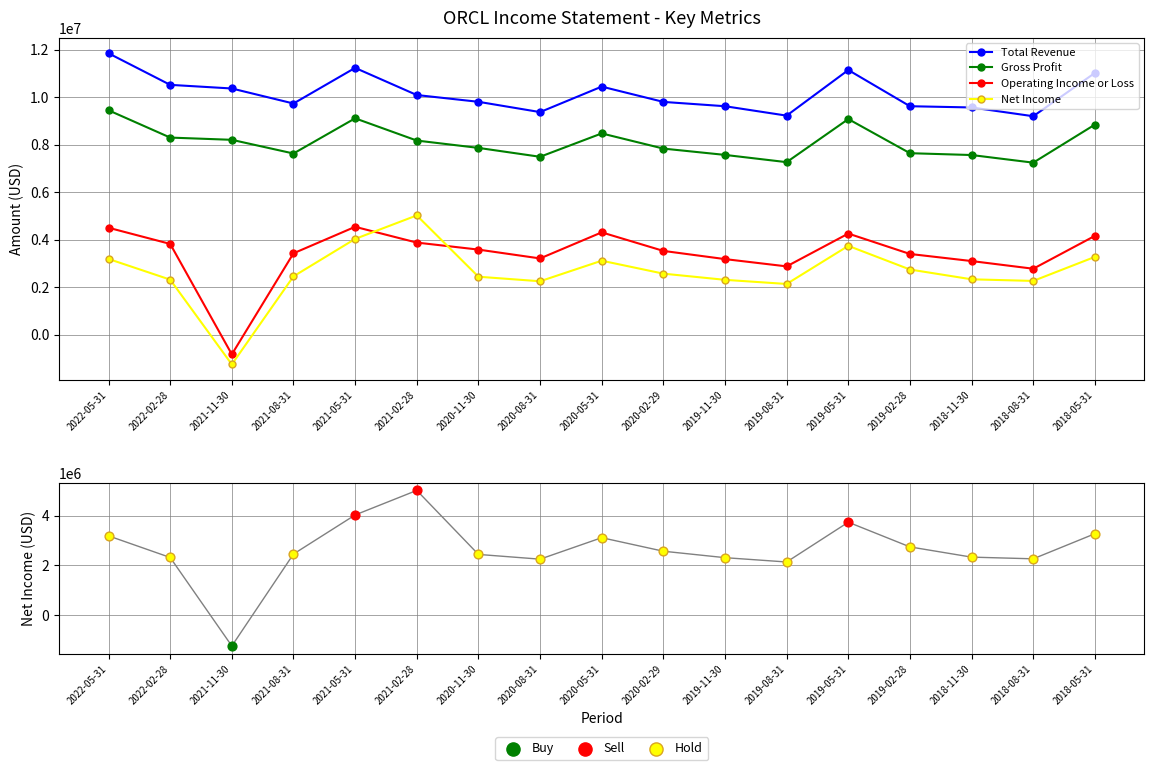

What are all the series names shown in the legend?

Total Revenue, Gross Profit, Operating Income or Loss, Net Income